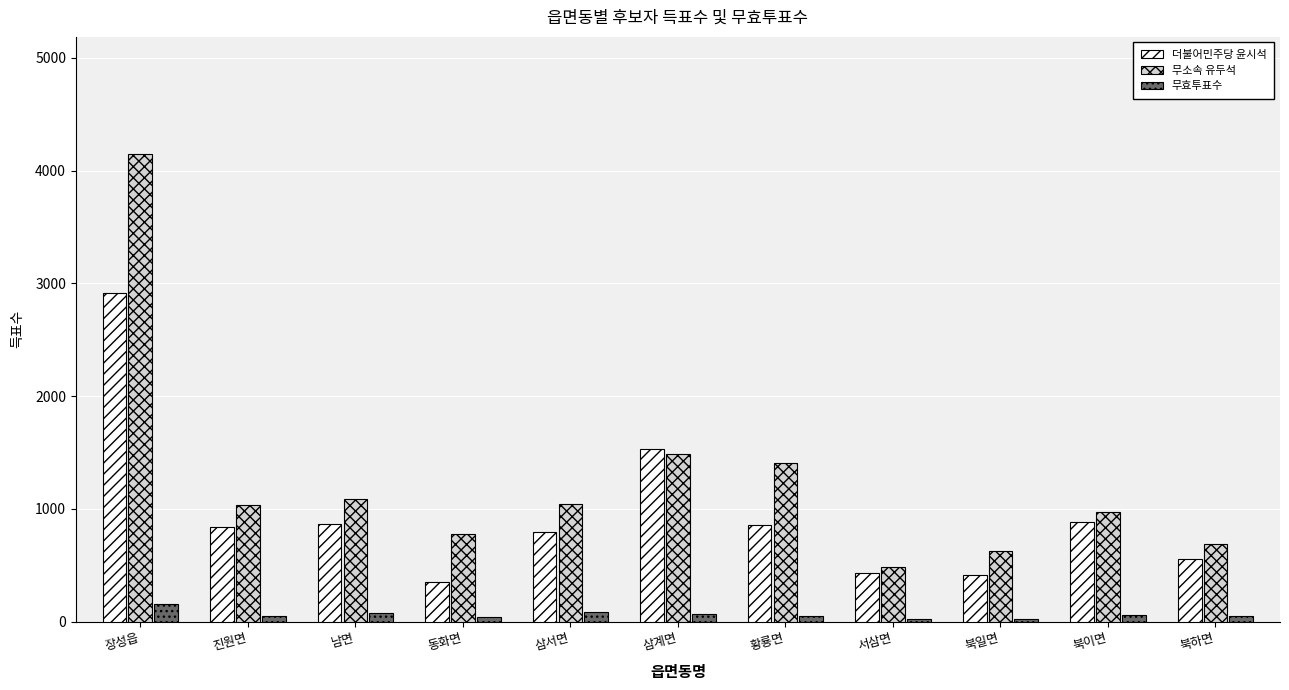

What is the sum of all 무효투표수 values?

698